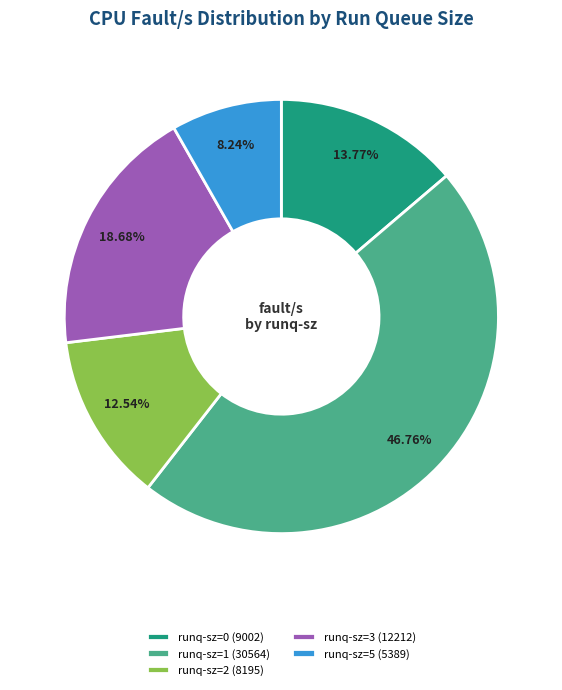

How many slices are in this pie chart?

5